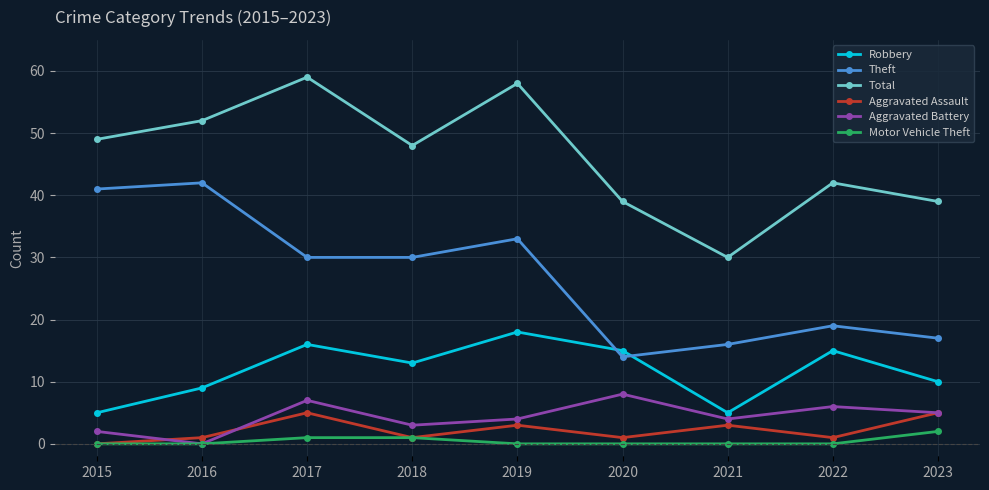

Reading right to left, extract all data points from this chart.

Robbery: 10	15	5	15	18	13	16	9	5
Theft: 17	19	16	14	33	30	30	42	41
Total: 39	42	30	39	58	48	59	52	49
Aggravated Assault: 5	1	3	1	3	1	5	1	0
Aggravated Battery: 5	6	4	8	4	3	7	0	2
Motor Vehicle Theft: 2	0	0	0	0	1	1	0	0